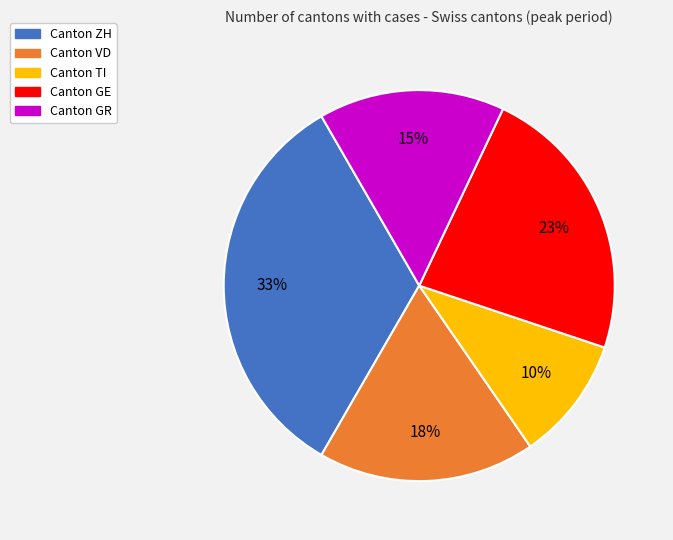

Does Canton GR represent more than half of the total?

No